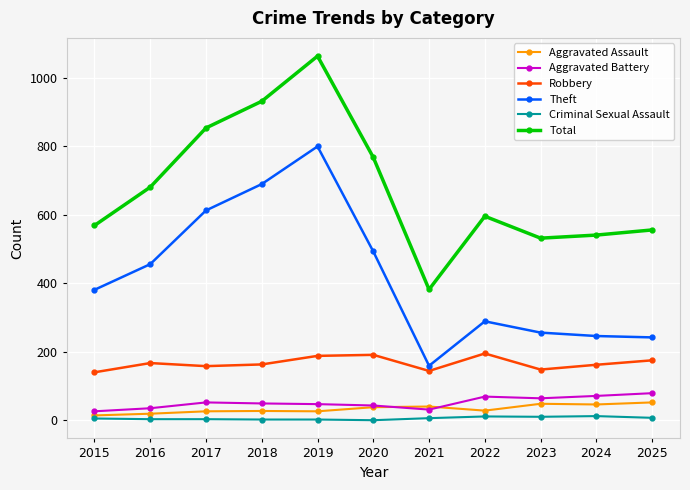

Where does the Aggravated Battery series first go above 49?

2017